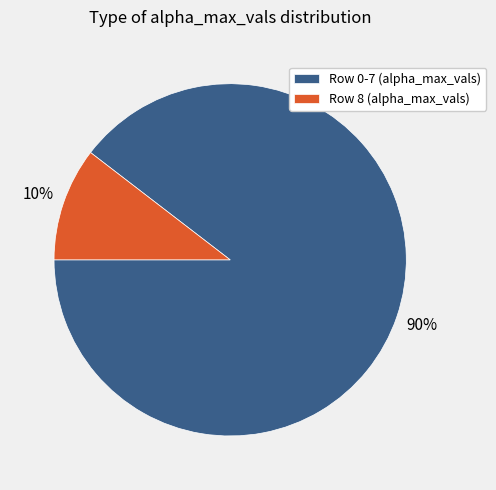

Is the sum of Row 0-7 (alpha_max_vals) and Row 8 (alpha_max_vals) greater than half?

Yes